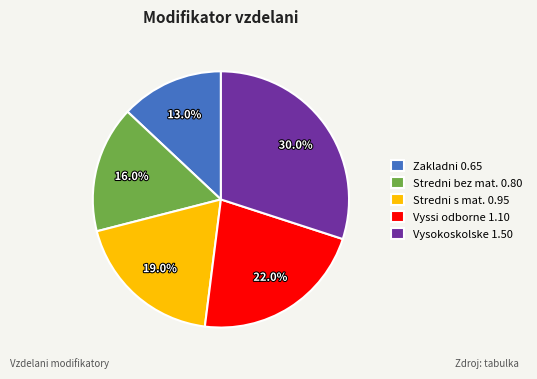

How many segments does this pie chart have?

5